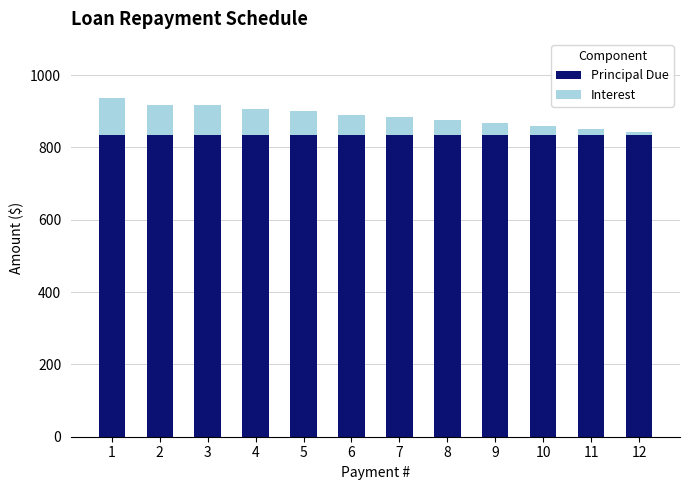

What is the total value across all series at 7?

884.3